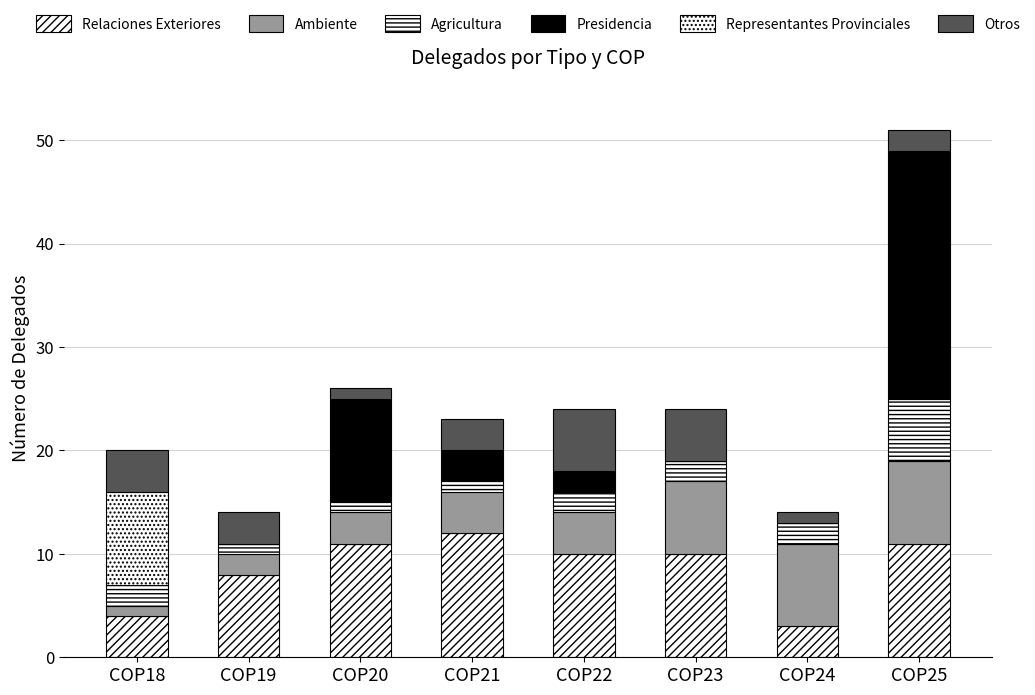

Are the bars grouped side by side (vs. stacked)?

No